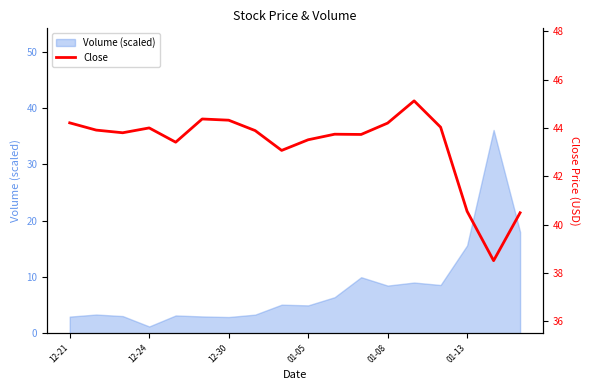

What is the sum of all values?

778.9